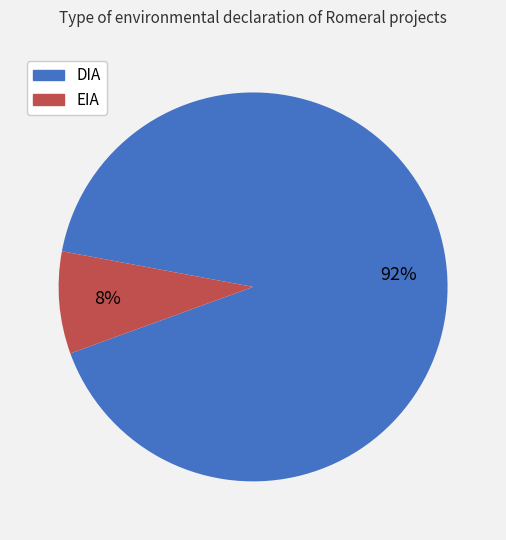

Between EIA and DIA, which is larger?

DIA